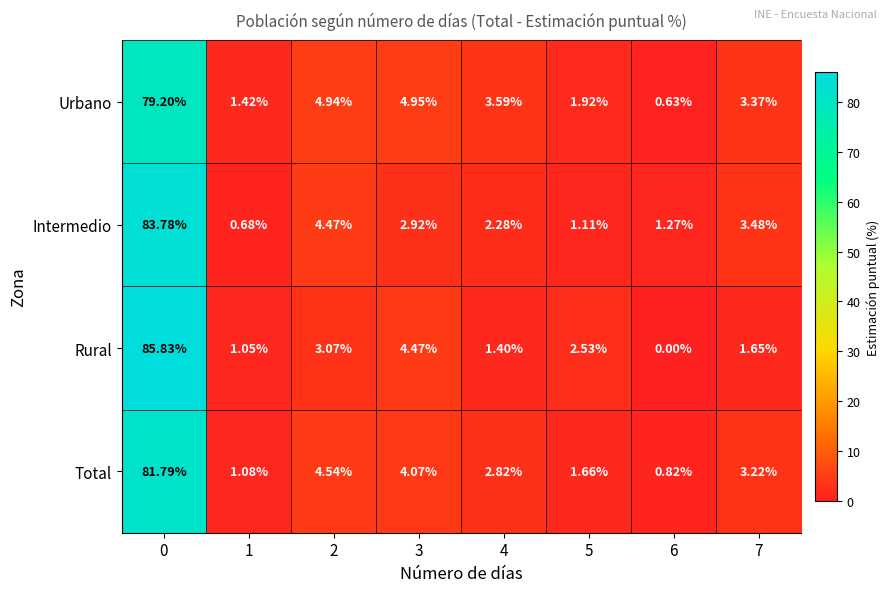

List the series in order of their peak value, highest first.

Rural, Intermedio, Total, Urbano